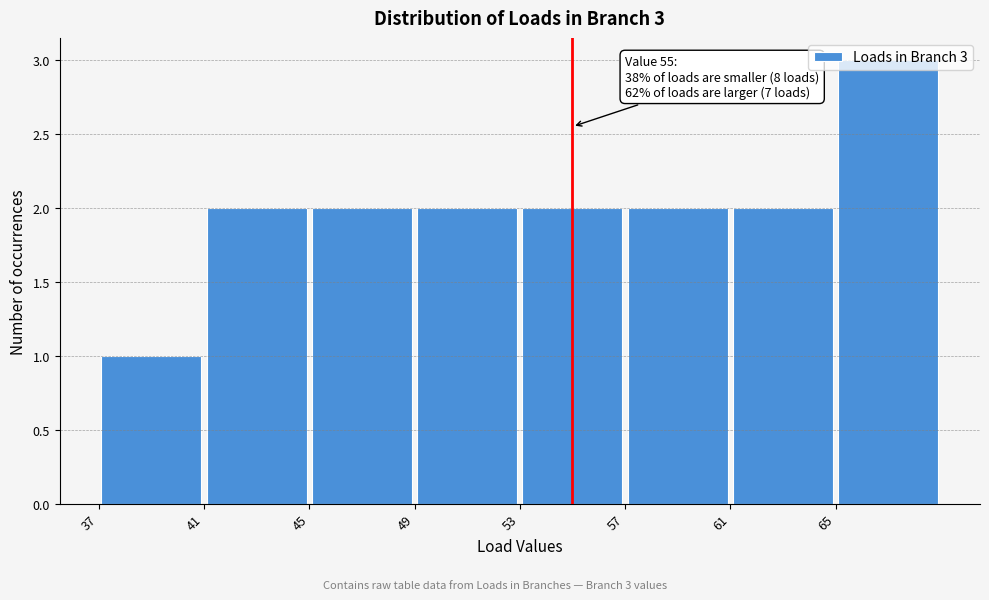

Over which range of the x-axis is the bar tallest?

65 to 69